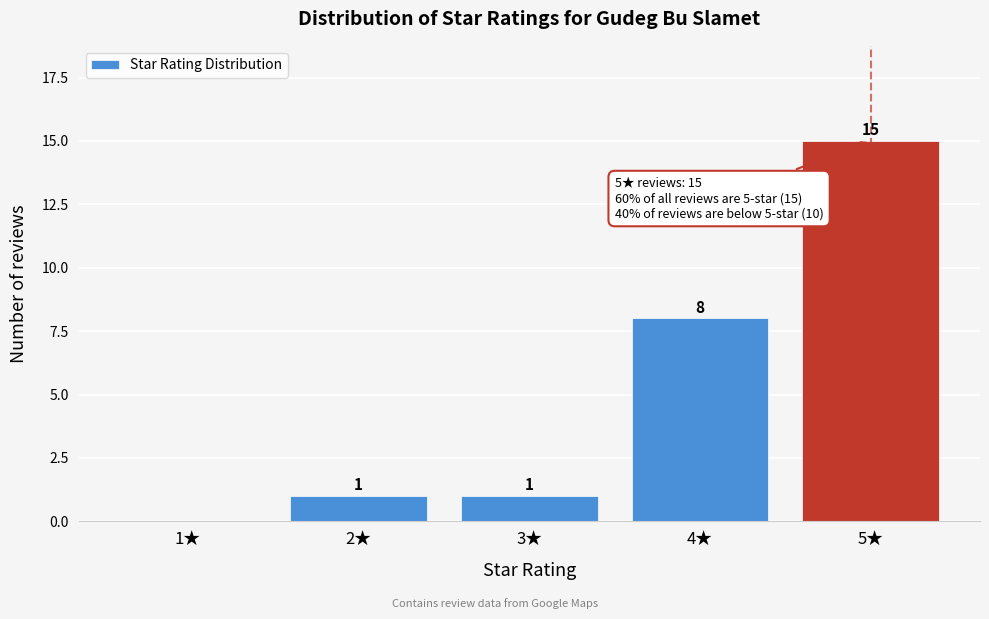

Reading right to left, what are all the values shown in this chart?

5★=15	4★=8	3★=1	2★=1	1★=0